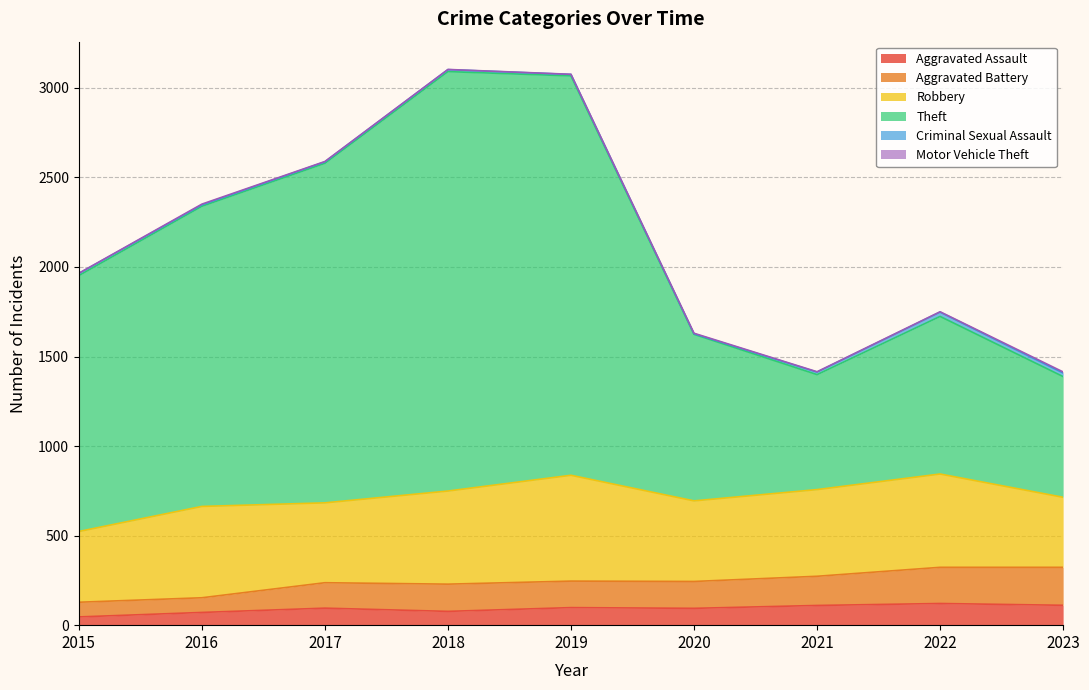

In Aggravated Battery, how many points are higher than both neighbors (excluding endpoints)?

2